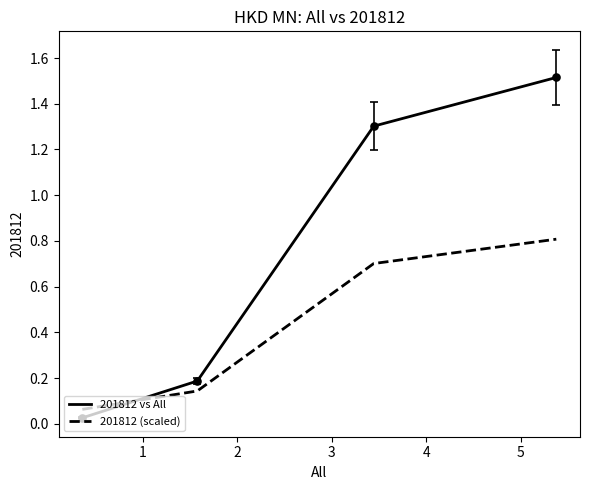

List the series in order of their peak value, highest first.

201812 vs All, 201812 (scaled)